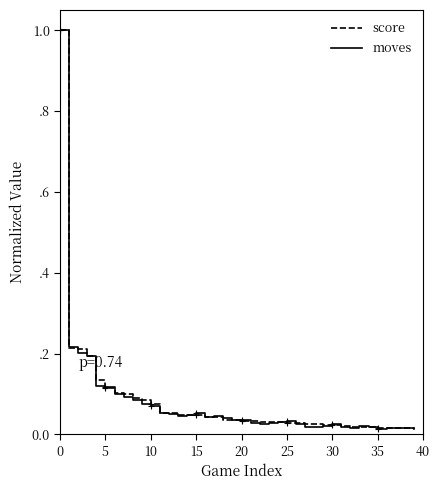

Does the chart have visible grid lines?

No